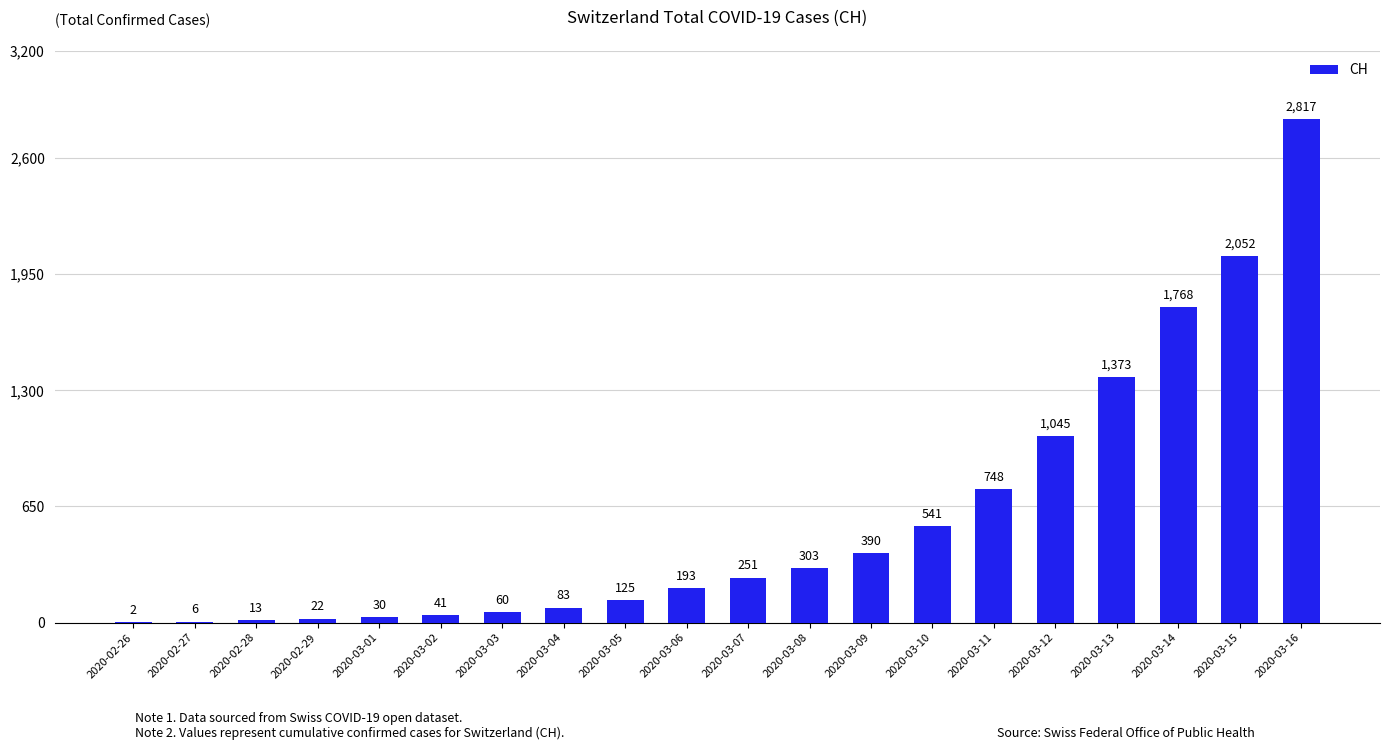

What is the maximum value shown in the chart?

2817